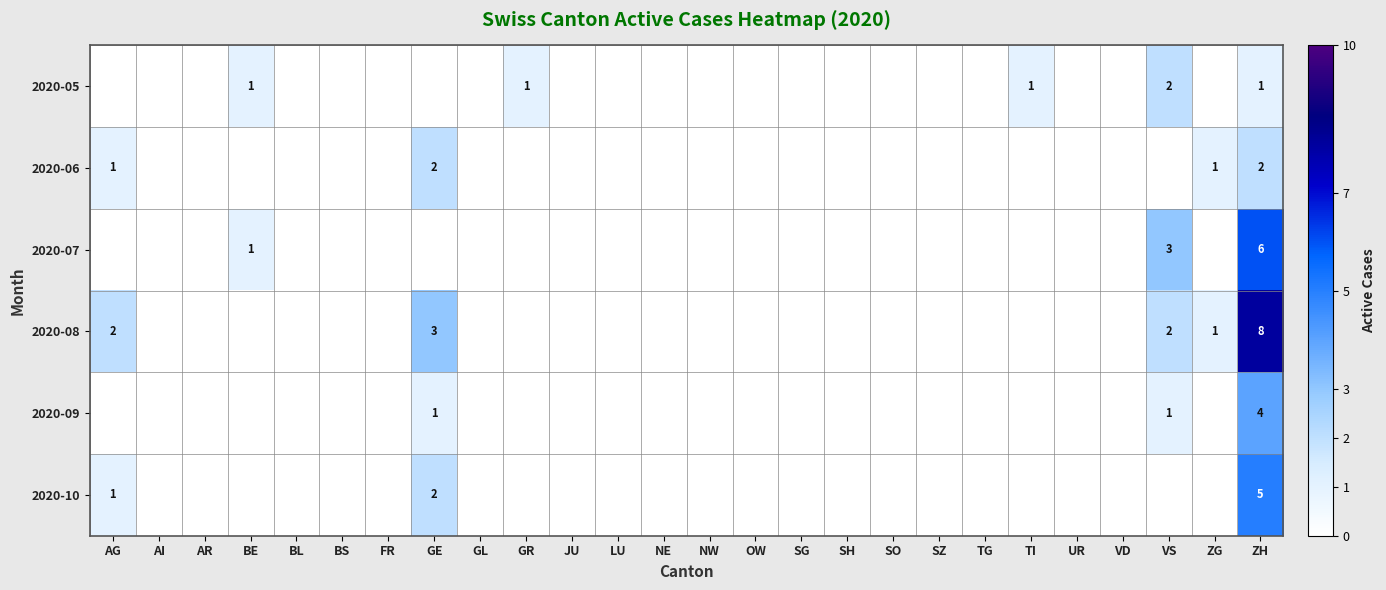

Which series changed the most between LU and VS?

2020-07